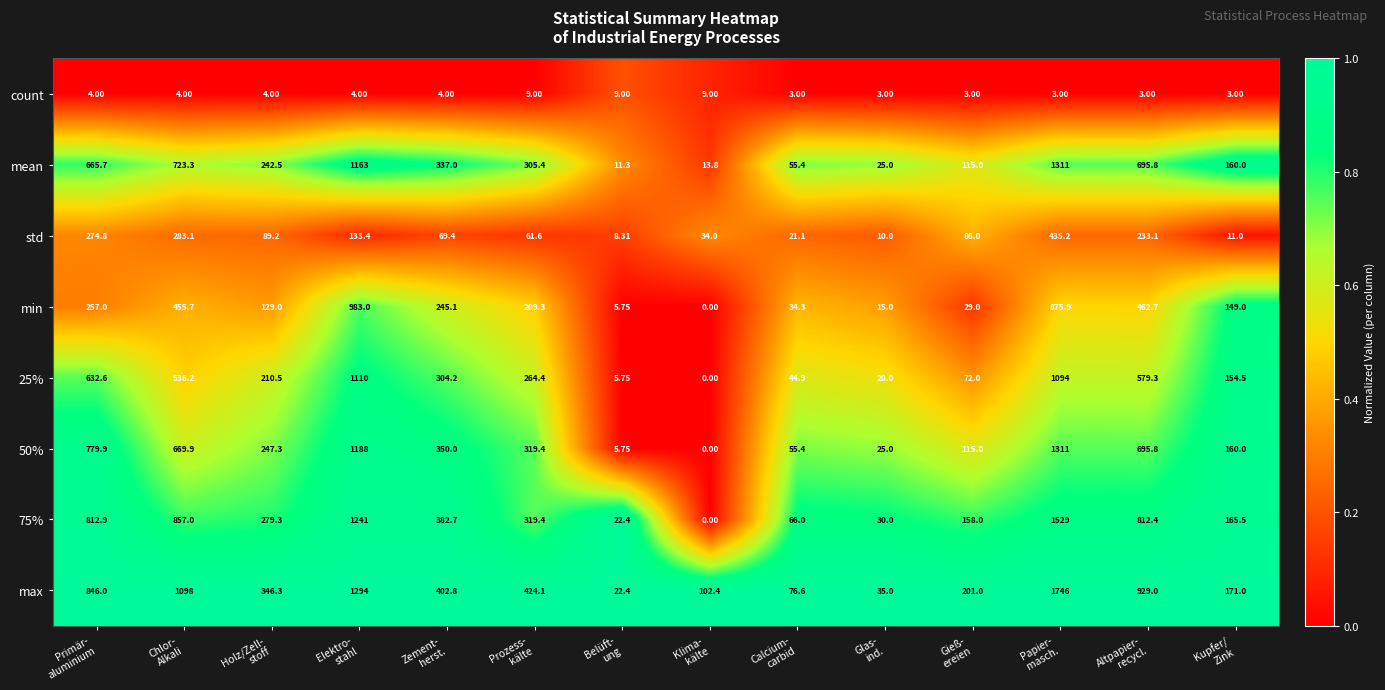

How many series are shown in this chart?

8